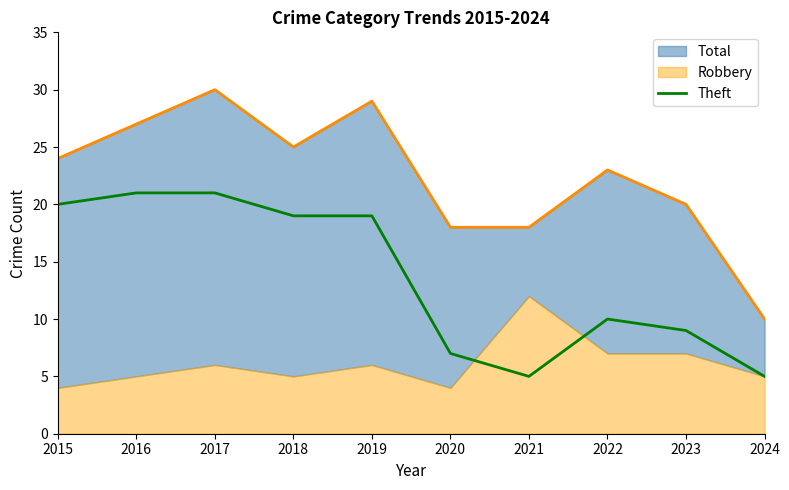

Where is Theft nearest to the value 13?

2022